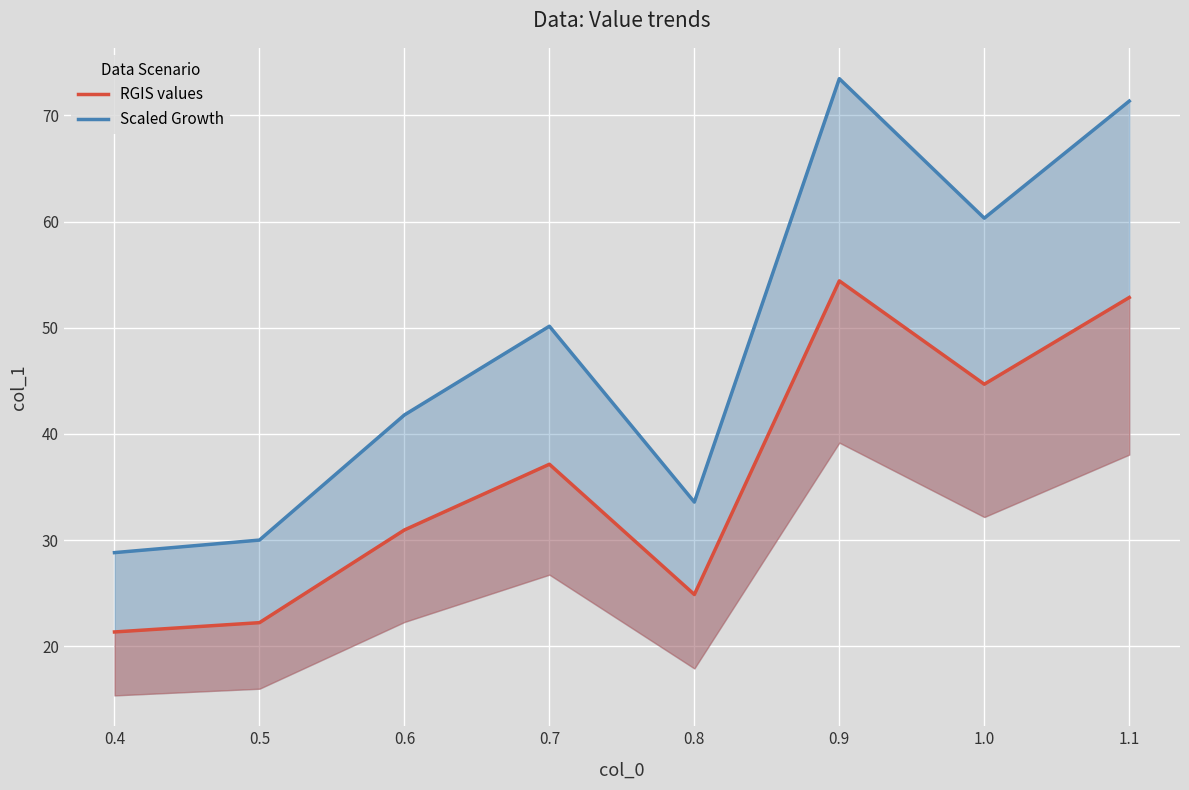

Reading left to right, list all the values displayed in this chart.

RGIS values: 21.3	22.2	31.0	37.1	24.9	54.4	44.7	52.9
Scaled Growth: 28.8	30.0	41.8	50.1	33.6	73.5	60.3	71.3